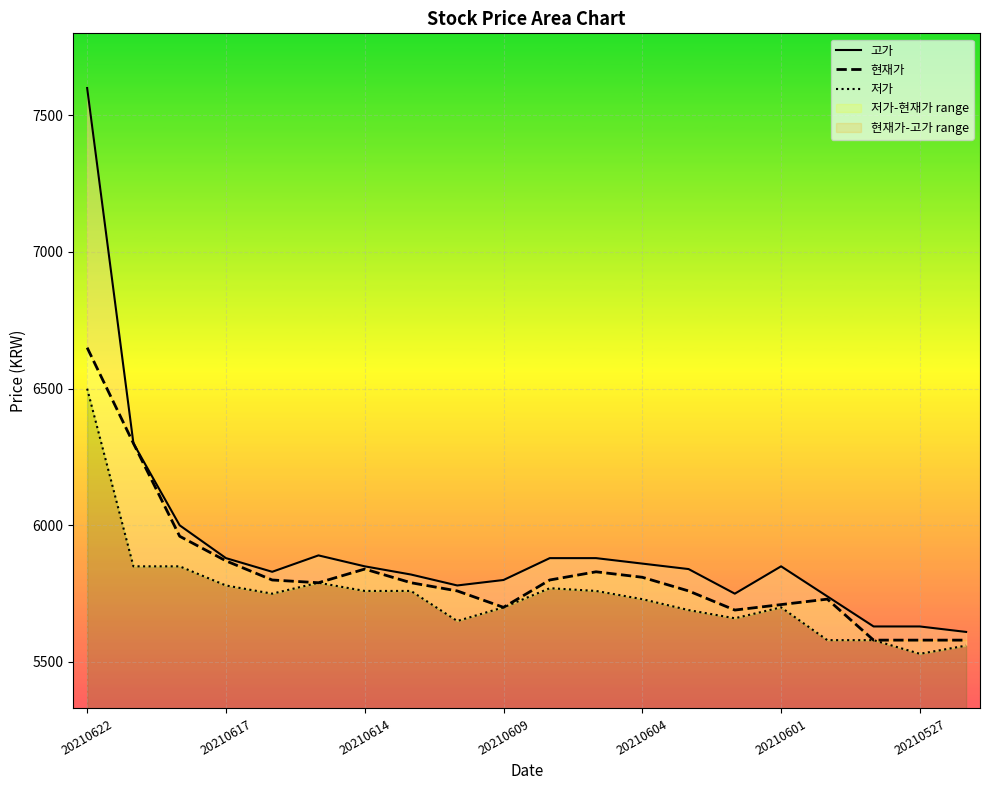

At which label does 현재가 reach its peak?

20210622